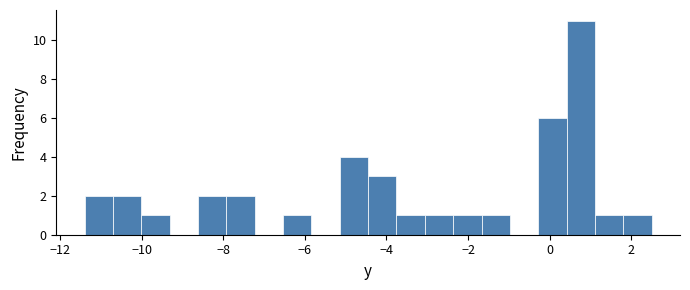

Read against the x-axis, roughly where is the centre of the tallest bar?

0.8